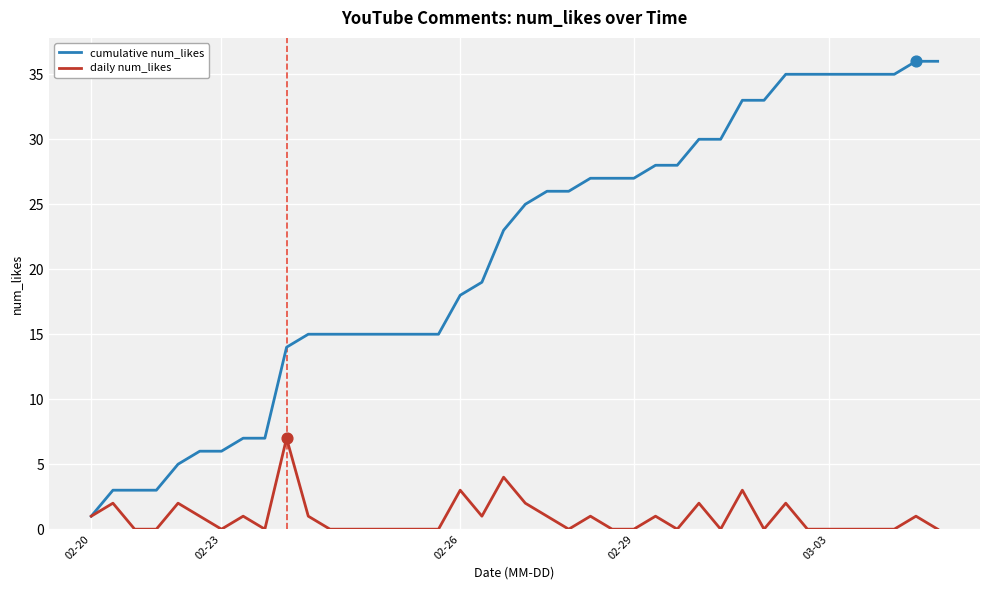

Which series has the widest spread of values?

cumulative num_likes